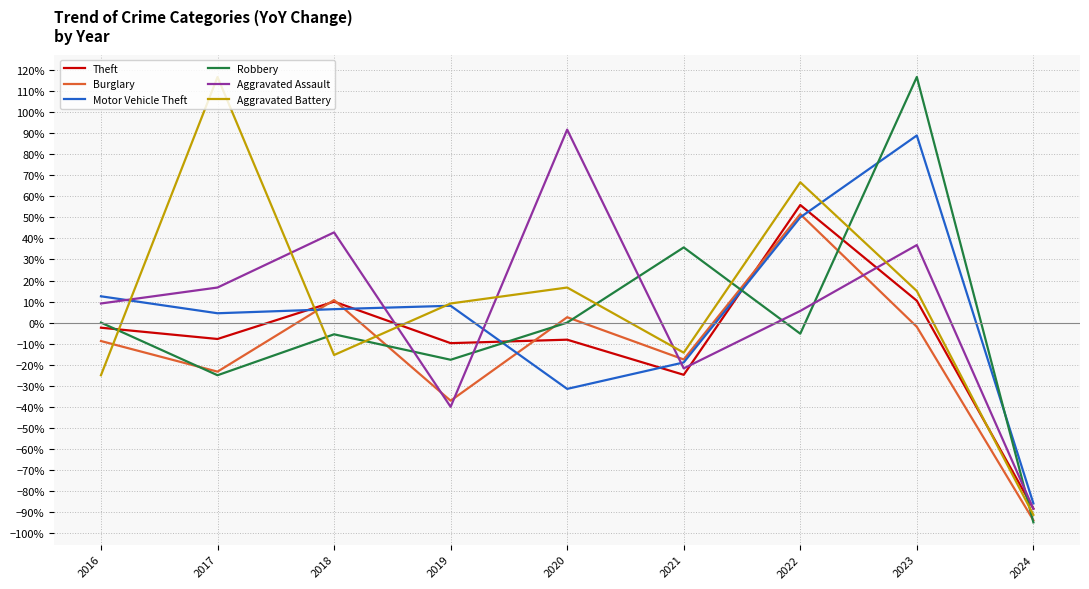

True or false: Aggravated Assault has a value of -0.1 at 2021.

False